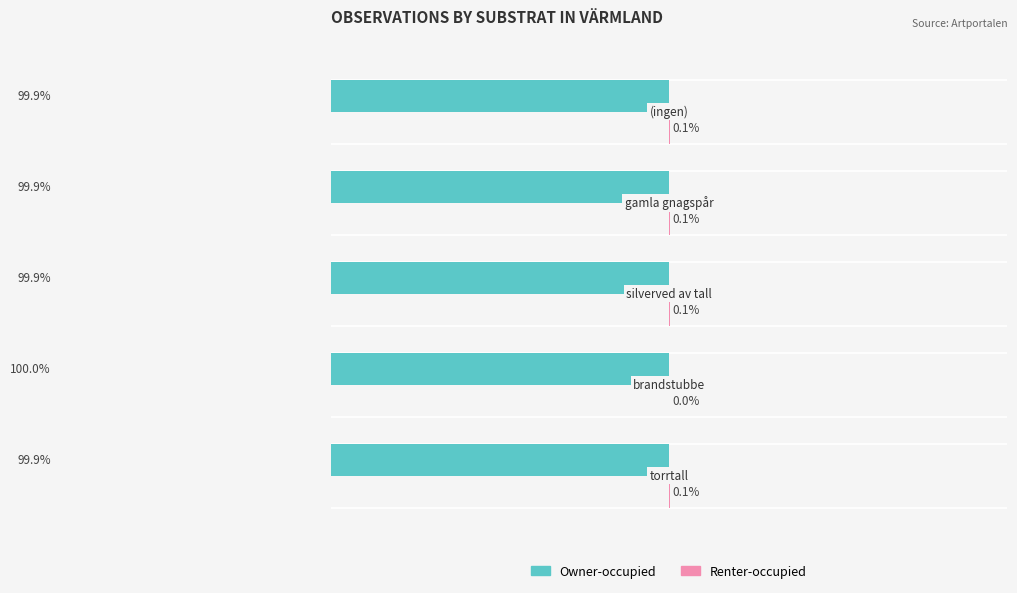

Between 0 and 20, which series saw the biggest shift?

Owner-occupied